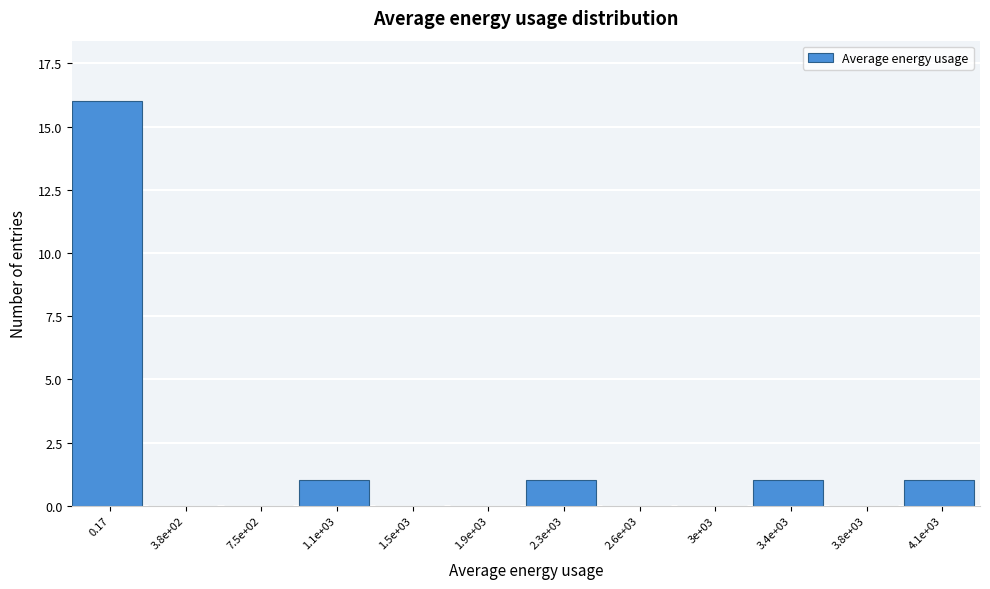

Reading right to left, extract all data points from this chart.

4.1e+03=1	3.8e+03=0	3.4e+03=1	3e+03=0	2.6e+03=0	2.3e+03=1	1.9e+03=0	1.5e+03=0	1.1e+03=1	7.5e+02=0	3.8e+02=0	0.17=16